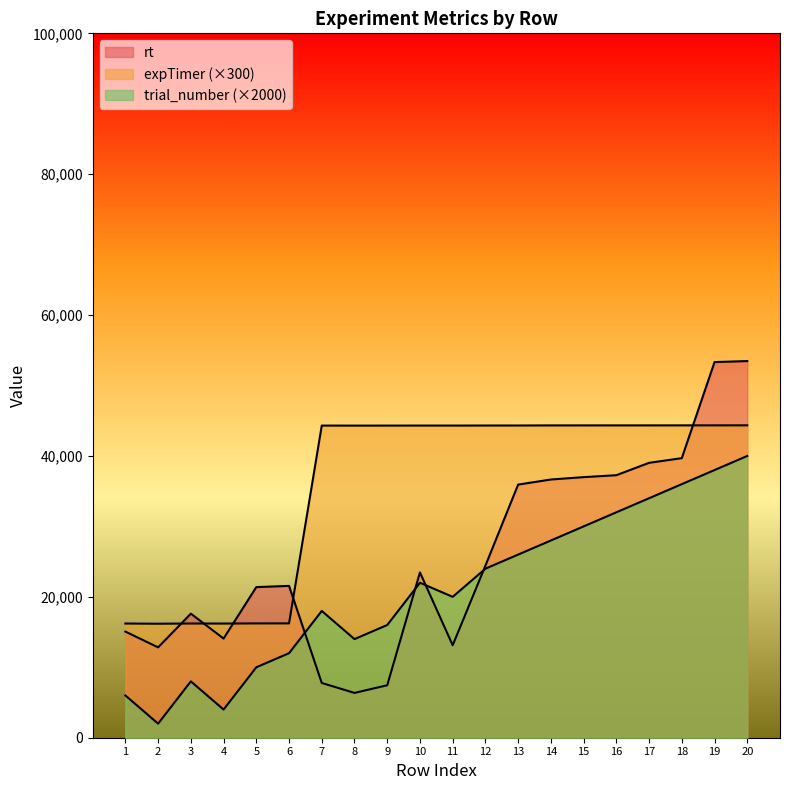

Which series changed the most between 3 and 5?

rt